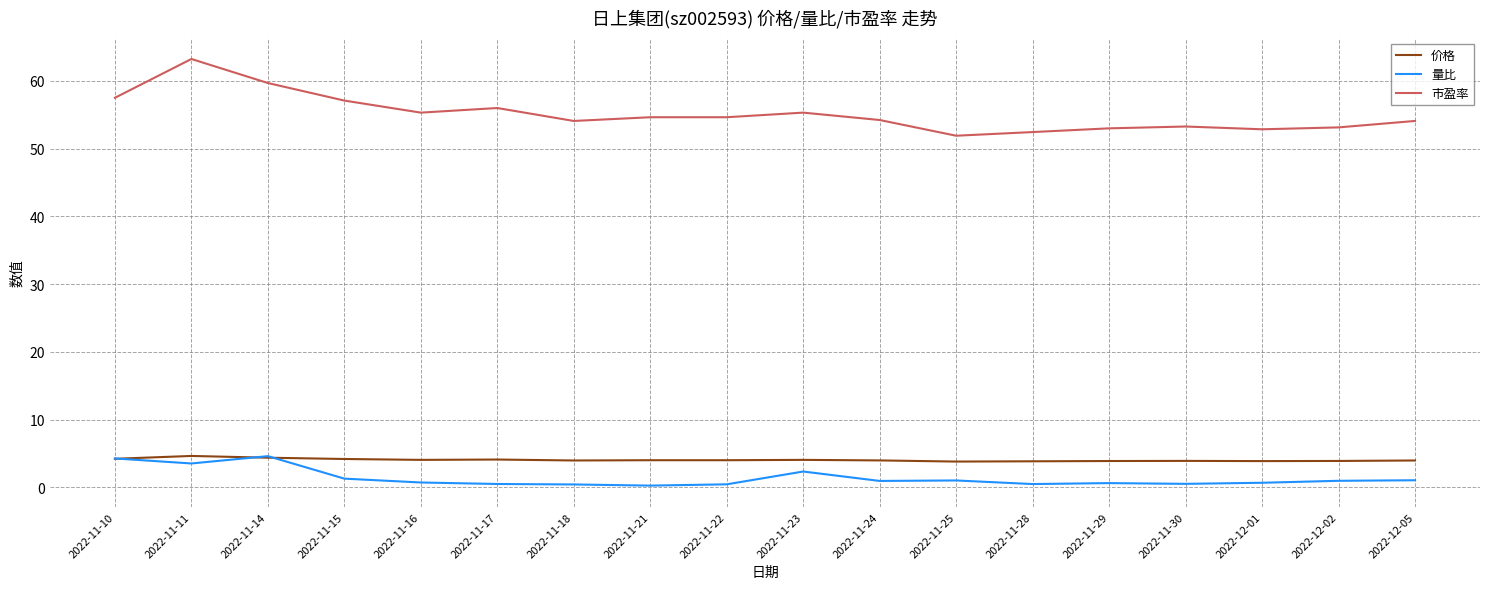

What is the maximum value for 量比?

4.6